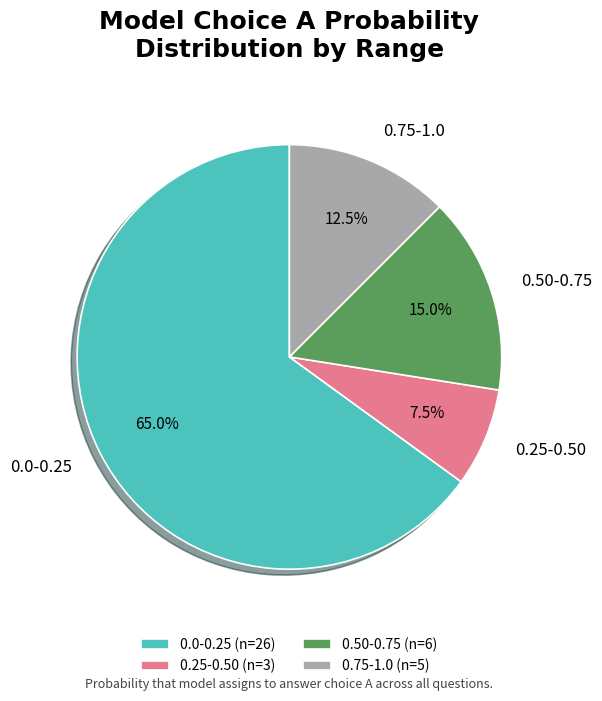

Combined, what portion of the pie is 0.25-0.50 (n=3) and 0.75-1.0 (n=5)?

20.0%